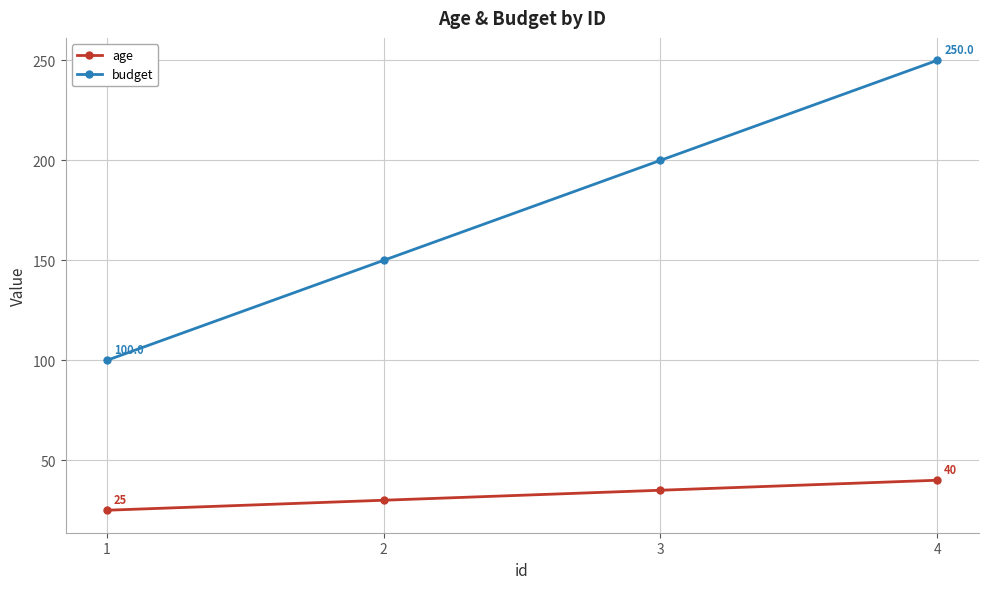

True or false: age has more than 0 points higher than both neighbors.

False